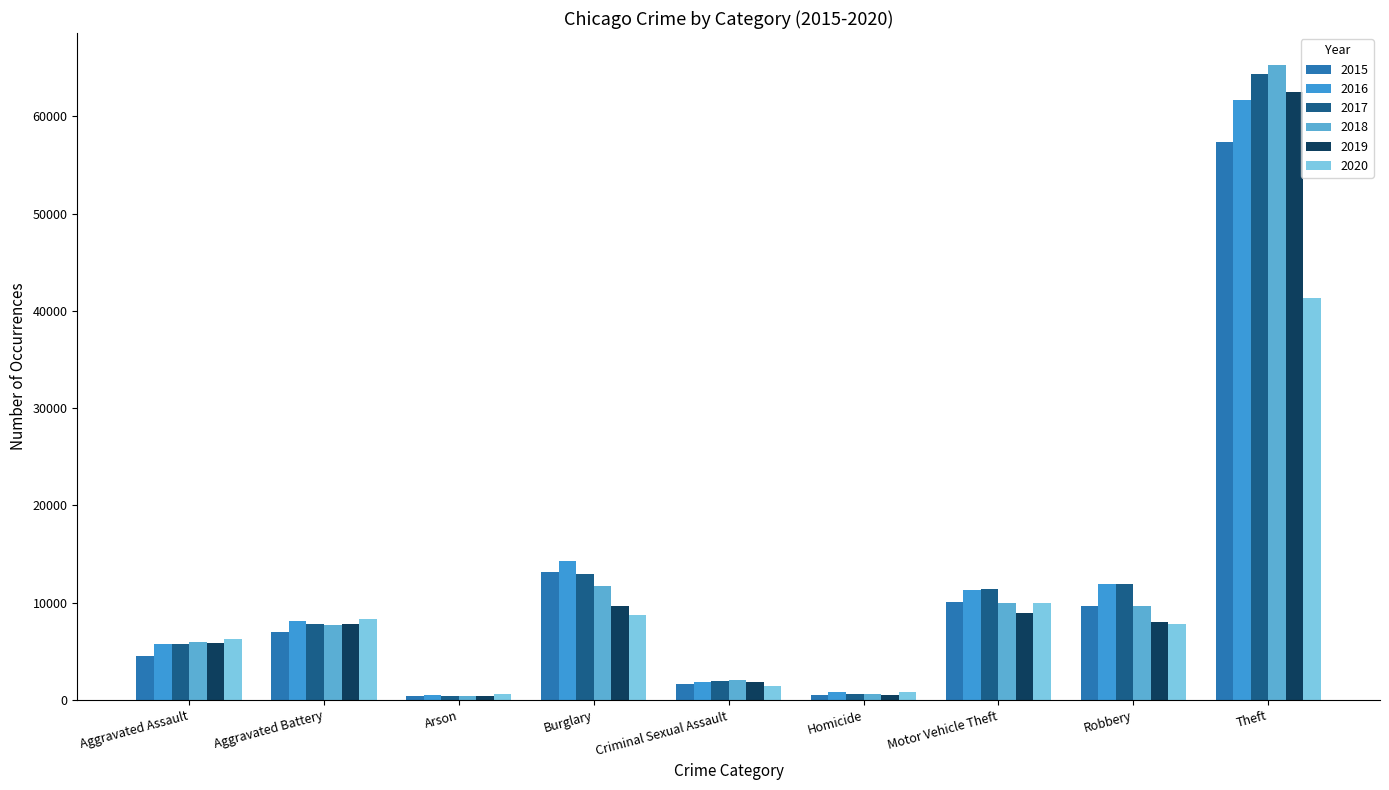

Is it true that 2017 equals 18384 at Robbery?

False